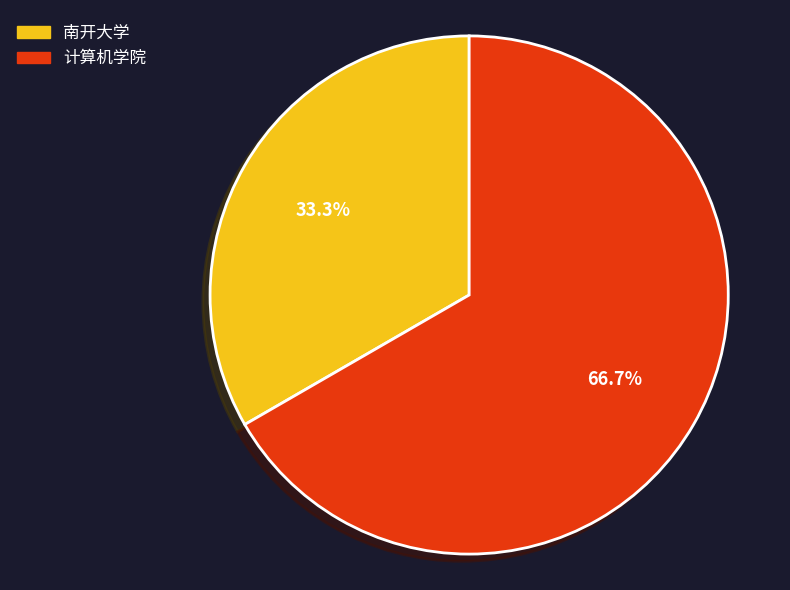

Combined, do 南开大学 and 计算机学院 account for over 50%?

Yes